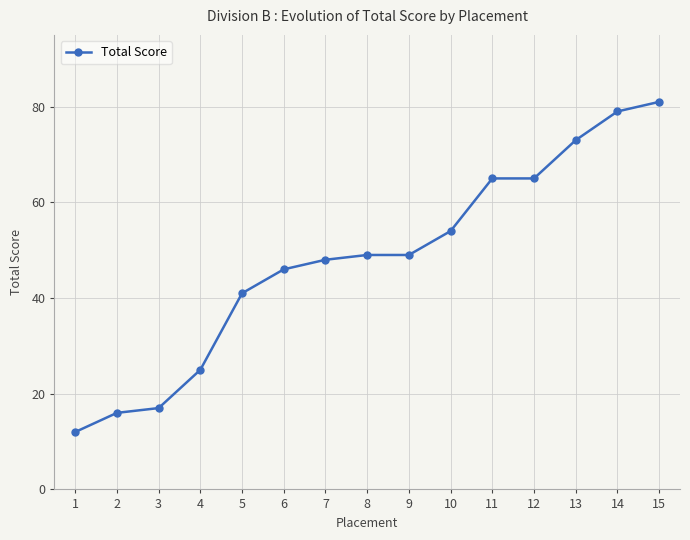

What is the approximate value at 15, to the nearest 5?

80